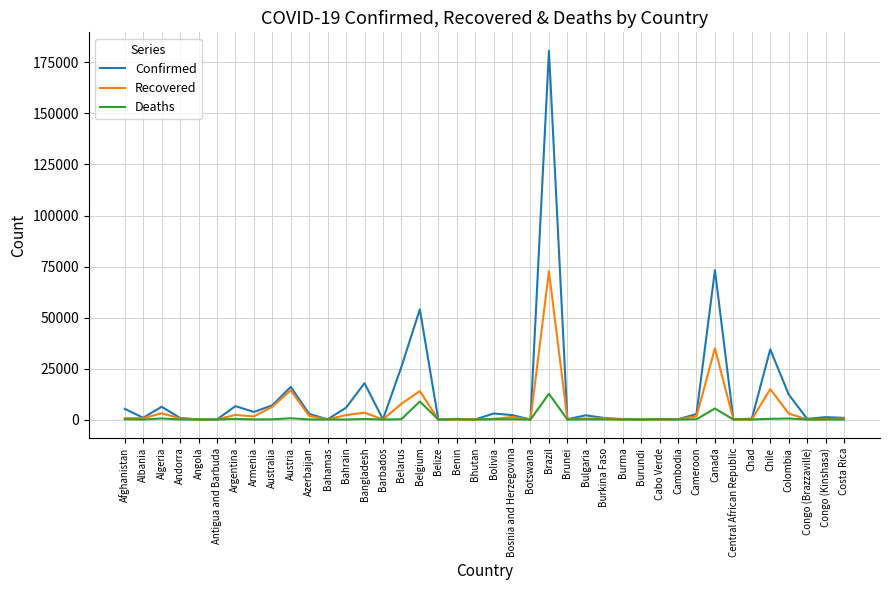

Rank the series by their maximum value, from highest to lowest.

Confirmed, Recovered, Deaths